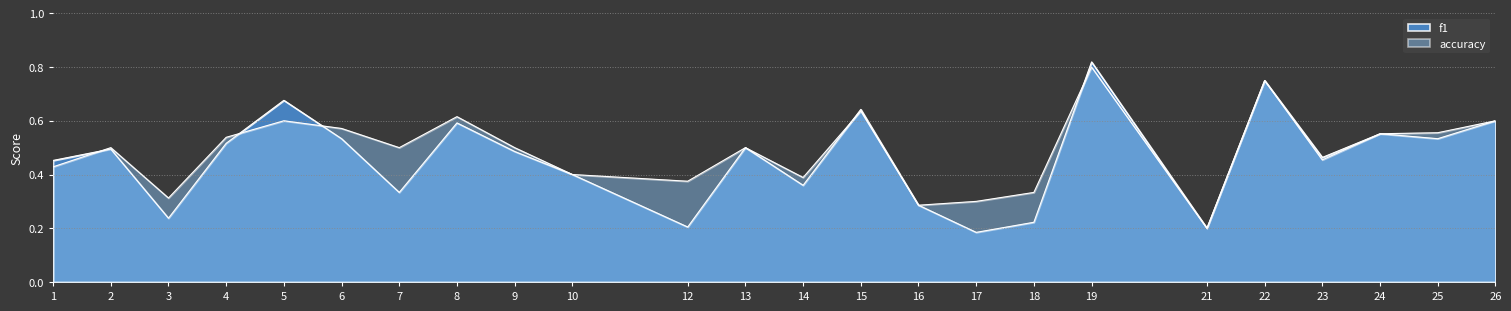

Rank the series at 25 from lowest to highest value.

f1, accuracy